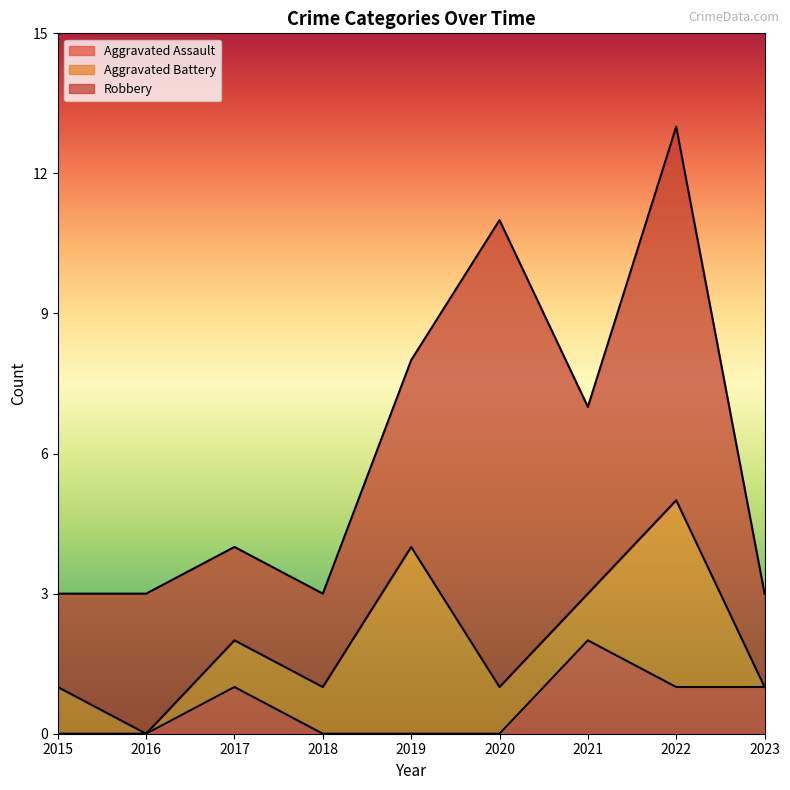

How many times do Aggravated Battery and Aggravated Assault cross each other?

3